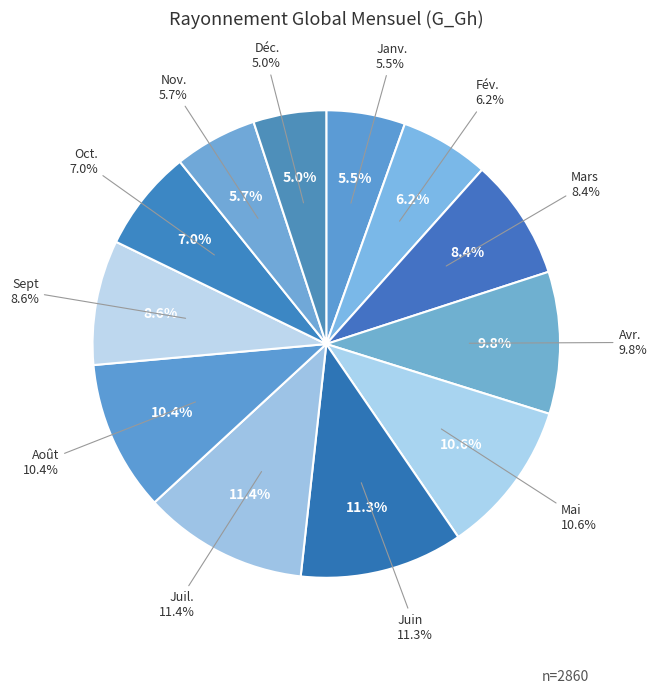

Is Janv. the majority of the pie?

No